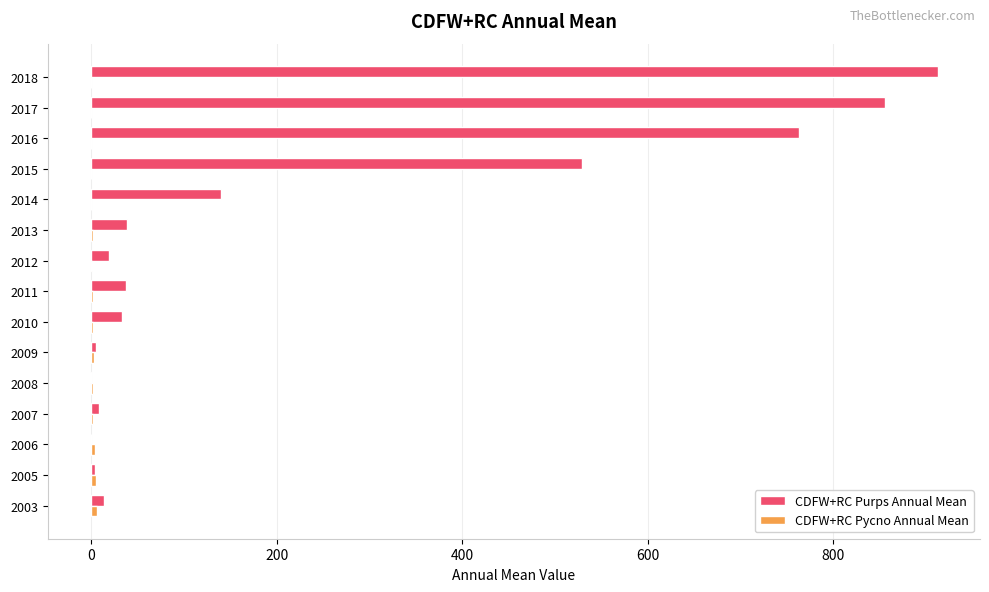

Between 2005 and 2016, which series saw the biggest shift?

CDFW+RC Purps Annual Mean